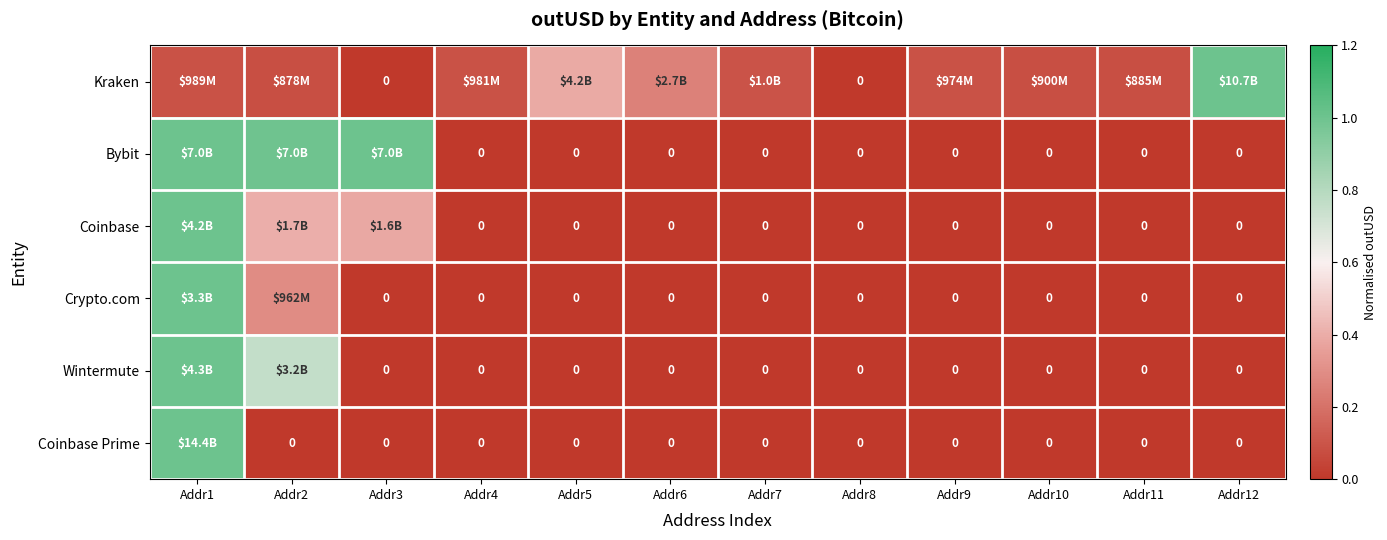

Rank the series at Addr6 from highest to lowest value.

Kraken, Bybit, Coinbase, Crypto.com, Wintermute, Coinbase Prime